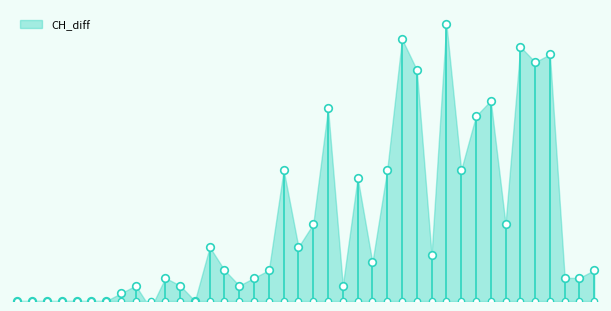

Approximately how many times larger is the value at 39 compared to 29?

0.1